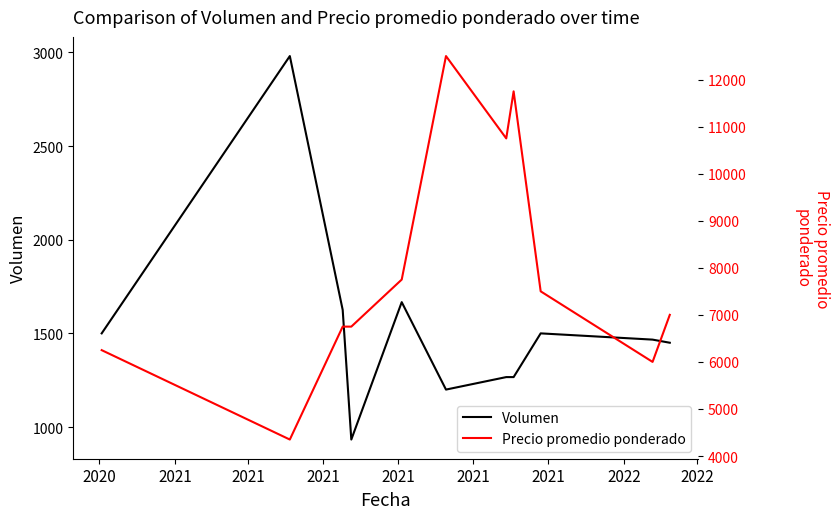

List the series in order of their overall mean, lowest first.

Volumen, Precio promedio ponderado